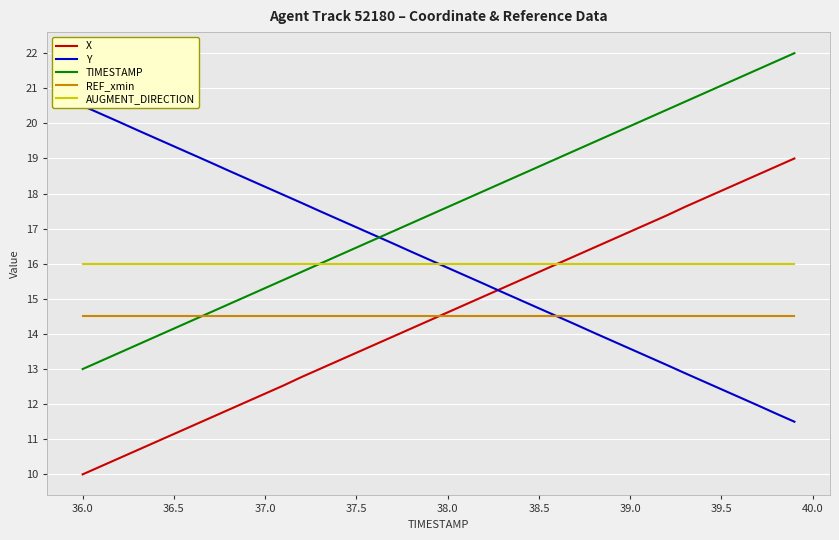

What is the minimum value for TIMESTAMP?

13.0